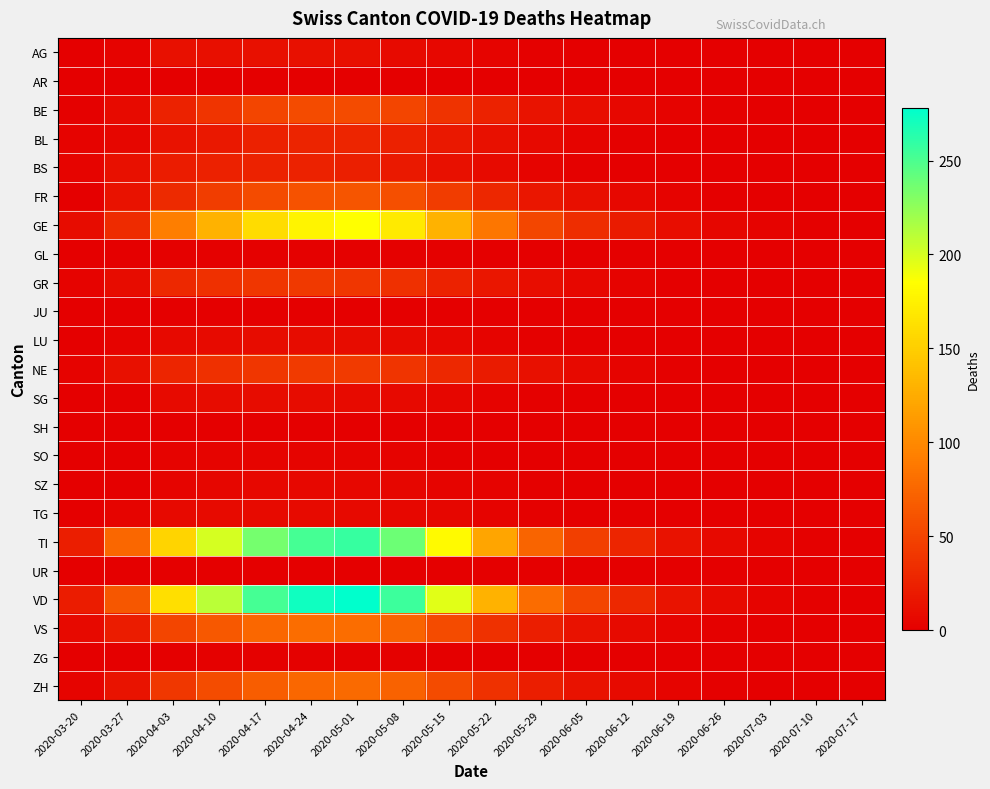

Reading left to right, what are all the values shown in this chart?

AG: 2020-03-20=1	2020-03-27=3	2020-04-03=12	2020-04-10=11	2020-04-17=12	2020-04-24=12	2020-05-01=11	2020-05-08=8	2020-05-15=6	2020-05-22=4	2020-05-29=2	2020-06-05=1	2020-06-12=0	2020-06-19=0	2020-06-26=0	2020-07-03=0	2020-07-10=0	2020-07-17=0
AR: 2020-03-20=0	2020-03-27=0	2020-04-03=0	2020-04-10=0	2020-04-17=1	2020-04-24=1	2020-05-01=1	2020-05-08=1	2020-05-15=0	2020-05-22=0	2020-05-29=0	2020-06-05=0	2020-06-12=0	2020-06-19=0	2020-06-26=0	2020-07-03=0	2020-07-10=0	2020-07-17=0
BE: 2020-03-20=2	2020-03-27=8	2020-04-03=26	2020-04-10=39	2020-04-17=50	2020-04-24=55	2020-05-01=55	2020-05-08=50	2020-05-15=38	2020-05-22=25	2020-05-29=15	2020-06-05=10	2020-06-12=6	2020-06-19=3	2020-06-26=2	2020-07-03=1	2020-07-10=1	2020-07-17=0
BL: 2020-03-20=3	2020-03-27=5	2020-04-03=14	2020-04-10=18	2020-04-17=24	2020-04-24=27	2020-05-01=28	2020-05-08=24	2020-05-15=18	2020-05-22=12	2020-05-29=7	2020-06-05=4	2020-06-12=2	2020-06-19=1	2020-06-26=0	2020-07-03=0	2020-07-10=0	2020-07-17=0
BS: 2020-03-20=4	2020-03-27=13	2020-04-03=21	2020-04-10=24	2020-04-17=25	2020-04-24=25	2020-05-01=23	2020-05-08=19	2020-05-15=13	2020-05-22=8	2020-05-29=4	2020-06-05=2	2020-06-12=1	2020-06-19=0	2020-06-26=0	2020-07-03=0	2020-07-10=0	2020-07-17=0
FR: 2020-03-20=1	2020-03-27=14	2020-04-03=31	2020-04-10=45	2020-04-17=55	2020-04-24=60	2020-05-01=62	2020-05-08=58	2020-05-15=44	2020-05-22=29	2020-05-29=17	2020-06-05=11	2020-06-12=6	2020-06-19=3	2020-06-26=1	2020-07-03=1	2020-07-10=0	2020-07-17=0
GE: 2020-03-20=9	2020-03-27=32	2020-04-03=92	2020-04-10=130	2020-04-17=160	2020-04-24=178	2020-05-01=185	2020-05-08=170	2020-05-15=130	2020-05-22=86	2020-05-29=52	2020-06-05=33	2020-06-12=20	2020-06-19=10	2020-06-26=5	2020-07-03=3	2020-07-10=2	2020-07-17=1
GL: 2020-03-20=0	2020-03-27=0	2020-04-03=2	2020-04-10=2	2020-04-17=2	2020-04-24=2	2020-05-01=2	2020-05-08=2	2020-05-15=2	2020-05-22=1	2020-05-29=0	2020-06-05=0	2020-06-12=0	2020-06-19=0	2020-06-26=0	2020-07-03=0	2020-07-10=0	2020-07-17=0
GR: 2020-03-20=3	2020-03-27=9	2020-04-03=30	2020-04-10=35	2020-04-17=40	2020-04-24=42	2020-05-01=40	2020-05-08=35	2020-05-15=26	2020-05-22=17	2020-05-29=10	2020-06-05=6	2020-06-12=3	2020-06-19=1	2020-06-26=1	2020-07-03=0	2020-07-10=0	2020-07-17=0
JU: 2020-03-20=0	2020-03-27=0	2020-04-03=0	2020-04-10=0	2020-04-17=0	2020-04-24=0	2020-05-01=0	2020-05-08=0	2020-05-15=0	2020-05-22=0	2020-05-29=0	2020-06-05=0	2020-06-12=0	2020-06-19=0	2020-06-26=0	2020-07-03=0	2020-07-10=0	2020-07-17=0
LU: 2020-03-20=0	2020-03-27=3	2020-04-03=7	2020-04-10=8	2020-04-17=9	2020-04-24=9	2020-05-01=9	2020-05-08=8	2020-05-15=6	2020-05-22=4	2020-05-29=2	2020-06-05=1	2020-06-12=0	2020-06-19=0	2020-06-26=0	2020-07-03=0	2020-07-10=0	2020-07-17=0
NE: 2020-03-20=3	2020-03-27=13	2020-04-03=28	2020-04-10=35	2020-04-17=40	2020-04-24=43	2020-05-01=43	2020-05-08=39	2020-05-15=30	2020-05-22=20	2020-05-29=12	2020-06-05=7	2020-06-12=4	2020-06-19=2	2020-06-26=1	2020-07-03=0	2020-07-10=0	2020-07-17=0
SG: 2020-03-20=1	2020-03-27=2	2020-04-03=8	2020-04-10=9	2020-04-17=9	2020-04-24=9	2020-05-01=8	2020-05-08=7	2020-05-15=5	2020-05-22=3	2020-05-29=2	2020-06-05=1	2020-06-12=0	2020-06-19=0	2020-06-26=0	2020-07-03=0	2020-07-10=0	2020-07-17=0
SH: 2020-03-20=0	2020-03-27=0	2020-04-03=1	2020-04-10=1	2020-04-17=1	2020-04-24=1	2020-05-01=1	2020-05-08=1	2020-05-15=0	2020-05-22=0	2020-05-29=0	2020-06-05=0	2020-06-12=0	2020-06-19=0	2020-06-26=0	2020-07-03=0	2020-07-10=0	2020-07-17=0
SO: 2020-03-20=0	2020-03-27=1	2020-04-03=3	2020-04-10=4	2020-04-17=4	2020-04-24=4	2020-05-01=4	2020-05-08=3	2020-05-15=2	2020-05-22=1	2020-05-29=1	2020-06-05=0	2020-06-12=0	2020-06-19=0	2020-06-26=0	2020-07-03=0	2020-07-10=0	2020-07-17=0
SZ: 2020-03-20=0	2020-03-27=1	2020-04-03=4	2020-04-10=5	2020-04-17=6	2020-04-24=6	2020-05-01=6	2020-05-08=5	2020-05-15=4	2020-05-22=3	2020-05-29=2	2020-06-05=1	2020-06-12=0	2020-06-19=0	2020-06-26=0	2020-07-03=0	2020-07-10=0	2020-07-17=0
TG: 2020-03-20=0	2020-03-27=4	2020-04-03=7	2020-04-10=8	2020-04-17=8	2020-04-24=8	2020-05-01=7	2020-05-08=6	2020-05-15=5	2020-05-22=3	2020-05-29=2	2020-06-05=1	2020-06-12=0	2020-06-19=0	2020-06-26=0	2020-07-03=0	2020-07-10=0	2020-07-17=0
TI: 2020-03-20=22	2020-03-27=76	2020-04-03=155	2020-04-10=200	2020-04-17=235	2020-04-24=252	2020-05-01=258	2020-05-08=238	2020-05-15=182	2020-05-22=120	2020-05-29=73	2020-06-05=46	2020-06-12=28	2020-06-19=14	2020-06-26=7	2020-07-03=4	2020-07-10=2	2020-07-17=1
UR: 2020-03-20=0	2020-03-27=0	2020-04-03=1	2020-04-10=1	2020-04-17=1	2020-04-24=1	2020-05-01=1	2020-05-08=1	2020-05-15=0	2020-05-22=0	2020-05-29=0	2020-06-05=0	2020-06-12=0	2020-06-19=0	2020-06-26=0	2020-07-03=0	2020-07-10=0	2020-07-17=0
VD: 2020-03-20=21	2020-03-27=63	2020-04-03=162	2020-04-10=210	2020-04-17=252	2020-04-24=272	2020-05-01=278	2020-05-08=256	2020-05-15=196	2020-05-22=130	2020-05-29=79	2020-06-05=50	2020-06-12=30	2020-06-19=15	2020-06-26=8	2020-07-03=4	2020-07-10=2	2020-07-17=1
VS: 2020-03-20=7	2020-03-27=21	2020-04-03=51	2020-04-10=65	2020-04-17=76	2020-04-24=80	2020-05-01=80	2020-05-08=73	2020-05-15=55	2020-05-22=36	2020-05-29=22	2020-06-05=14	2020-06-12=8	2020-06-19=4	2020-06-26=2	2020-07-03=1	2020-07-10=0	2020-07-17=0
ZG: 2020-03-20=0	2020-03-27=0	2020-04-03=1	2020-04-10=2	2020-04-17=2	2020-04-24=2	2020-05-01=2	2020-05-08=2	2020-05-15=1	2020-05-22=1	2020-05-29=0	2020-06-05=0	2020-06-12=0	2020-06-19=0	2020-06-26=0	2020-07-03=0	2020-07-10=0	2020-07-17=0
ZH: 2020-03-20=4	2020-03-27=15	2020-04-03=41	2020-04-10=56	2020-04-17=68	2020-04-24=75	2020-05-01=78	2020-05-08=72	2020-05-15=55	2020-05-22=36	2020-05-29=22	2020-06-05=14	2020-06-12=8	2020-06-19=4	2020-06-26=2	2020-07-03=1	2020-07-10=1	2020-07-17=0